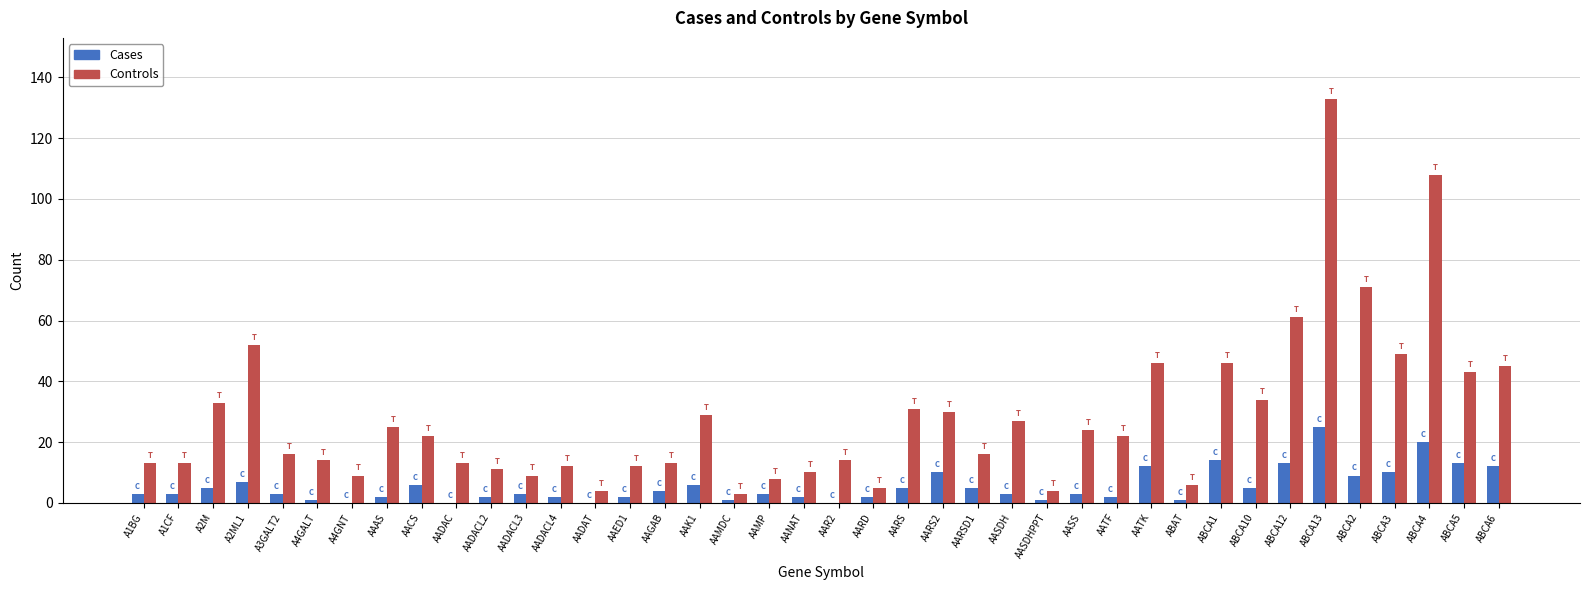

Which label corresponds to the largest value in the chart?

ABCA13